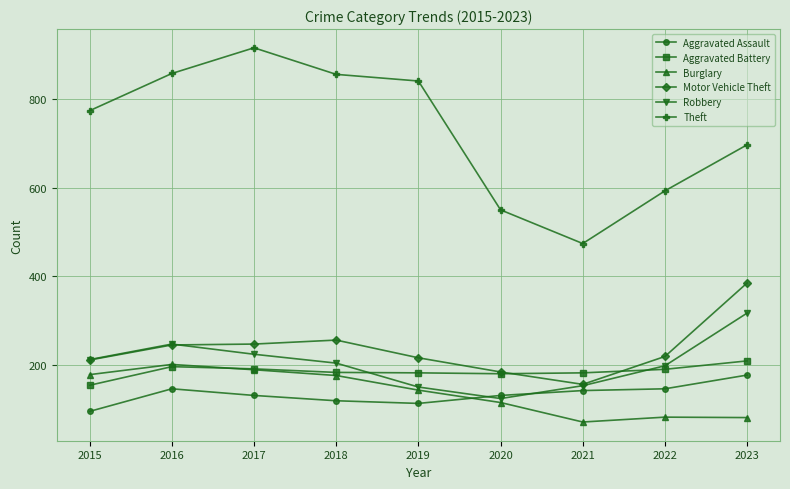

At which category does Burglary reach its first local peak?

2016